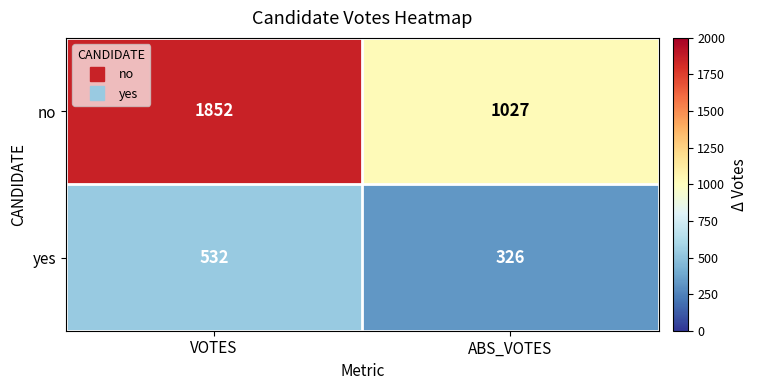

Is the value of no at ABS_VOTES greater than the value of yes at ABS_VOTES?

Yes